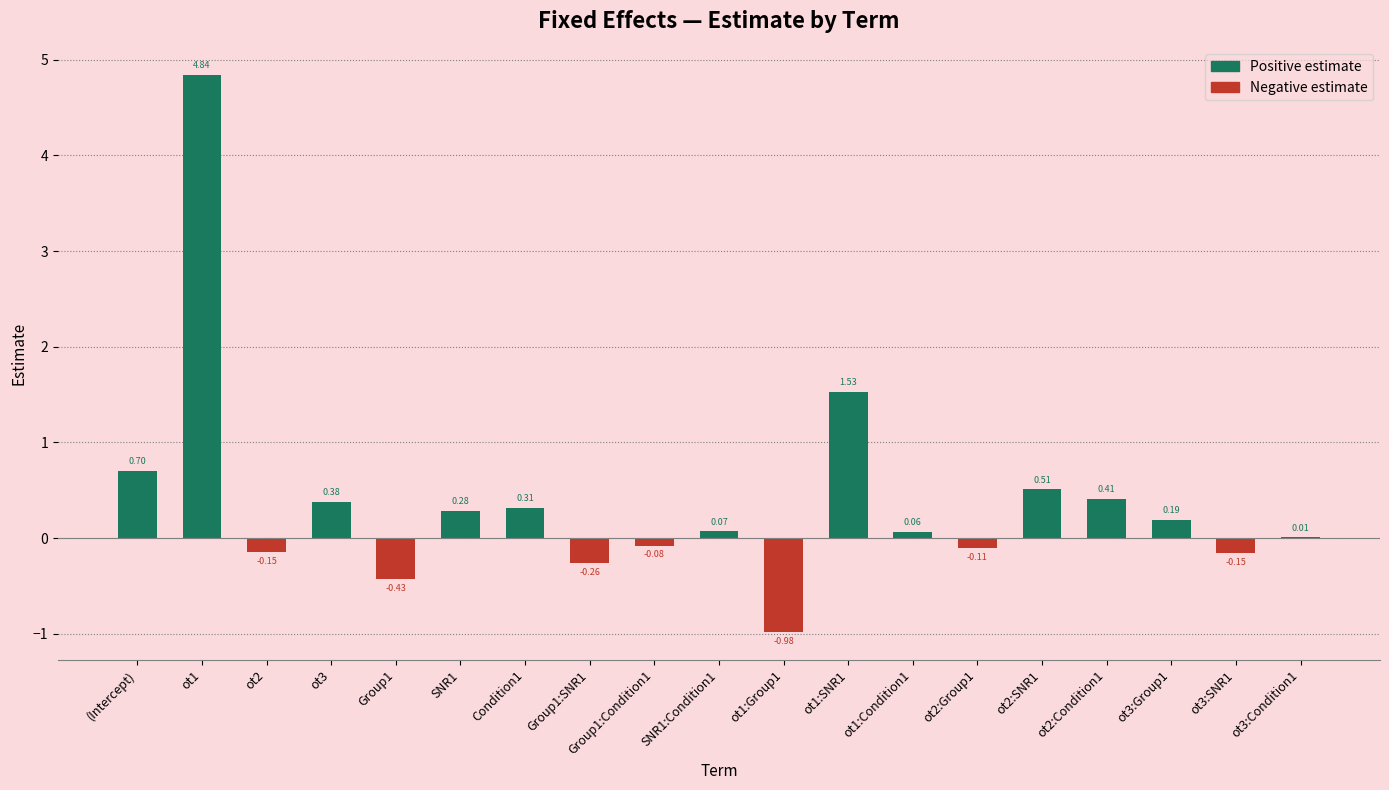

List the labels in order of value, largest first.

ot1, ot1:SNR1, (Intercept), ot2:SNR1, ot2:Condition1, ot3, Condition1, SNR1, ot3:Group1, SNR1:Condition1, ot1:Condition1, ot3:Condition1, Group1:Condition1, ot2:Group1, ot2, ot3:SNR1, Group1:SNR1, Group1, ot1:Group1